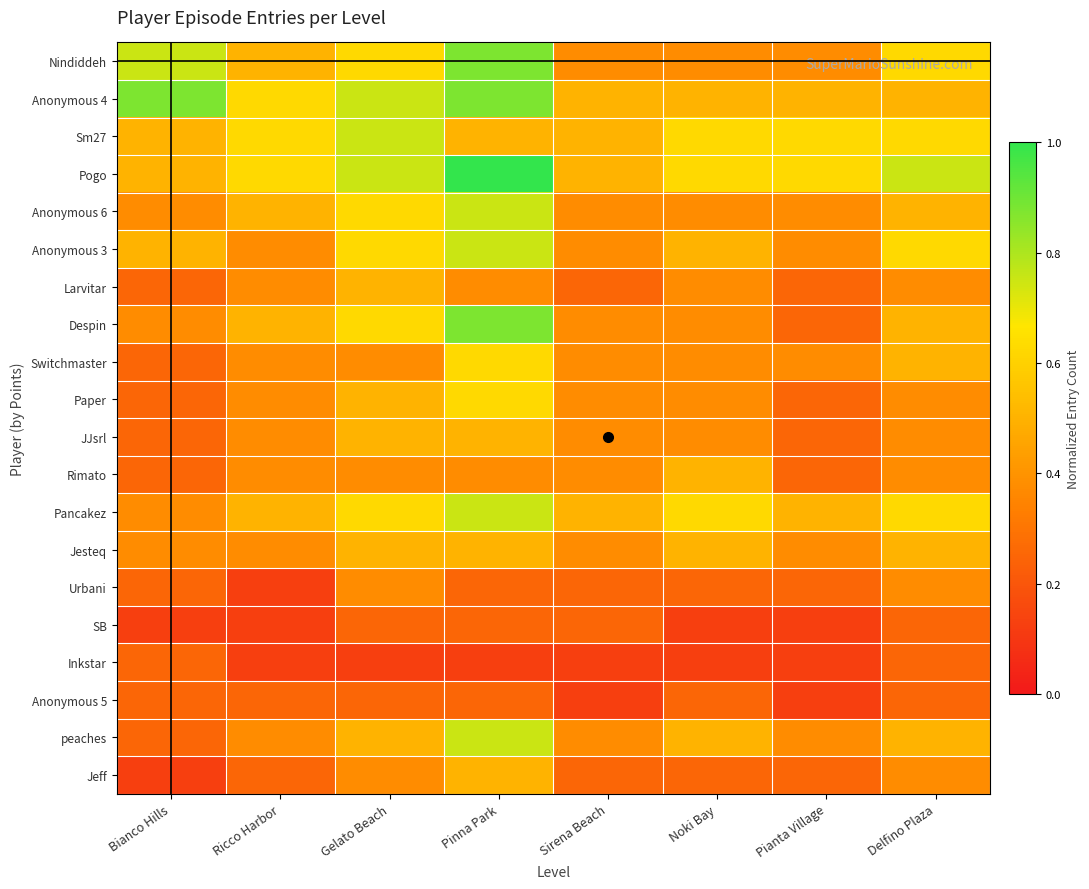

At which category is the sum across all series the highest?

Pinna Park